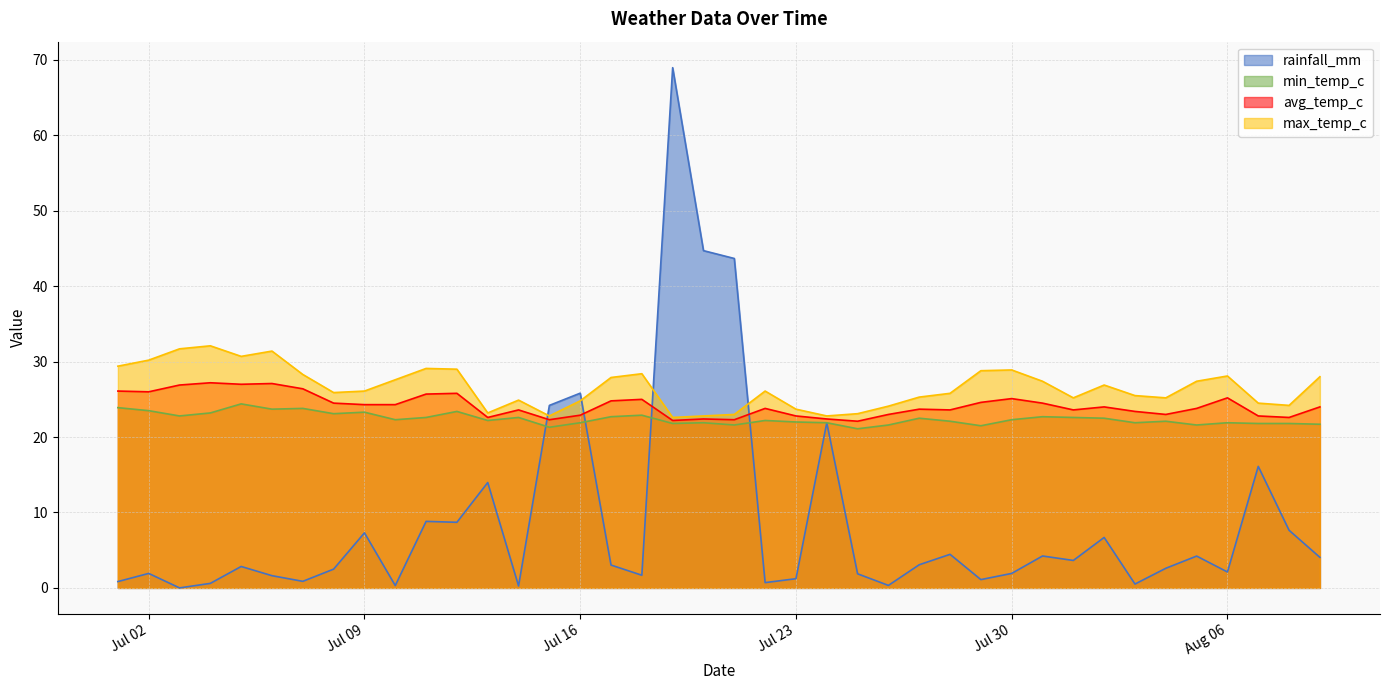

True or false: max_temp_c has more than 0 interior local peaks.

True